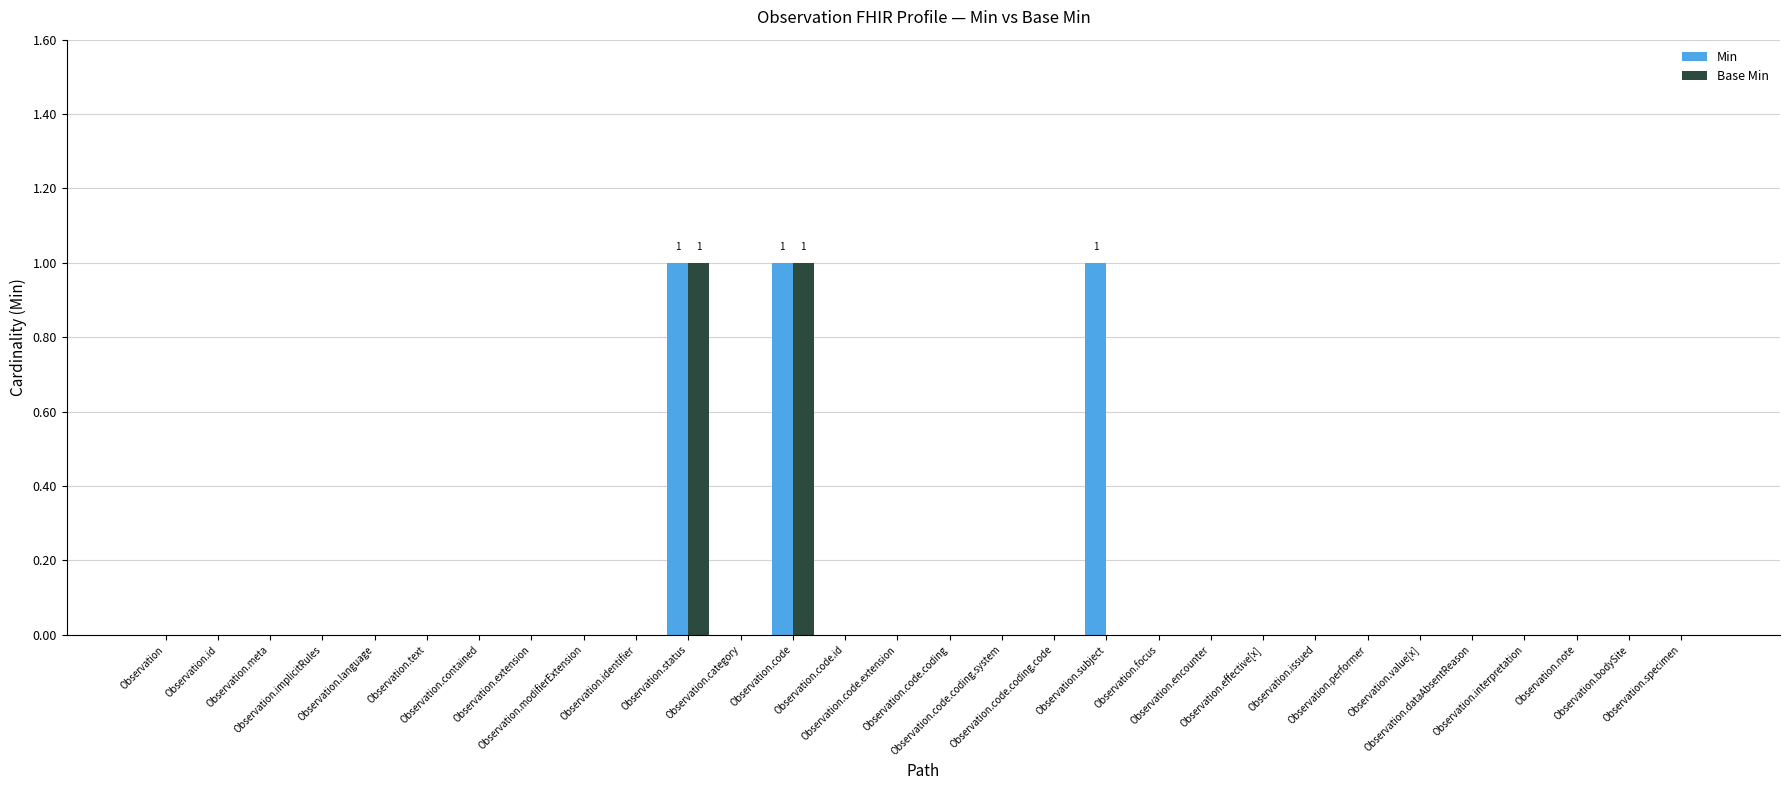

What is the sum of all Min values?

3